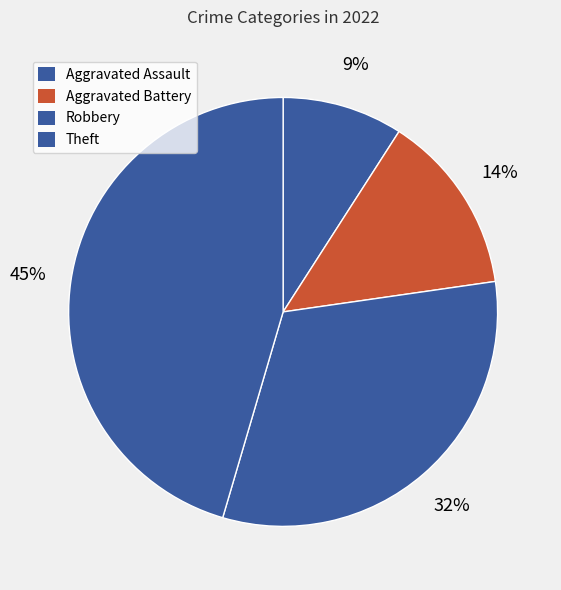

How many segments does this pie chart have?

4